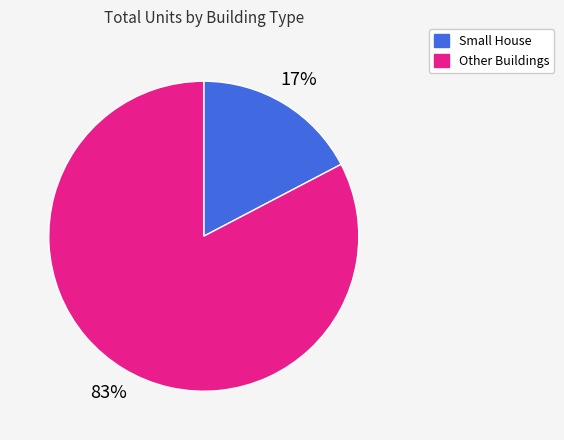

Which has a higher value, Small House or Other Buildings?

Other Buildings